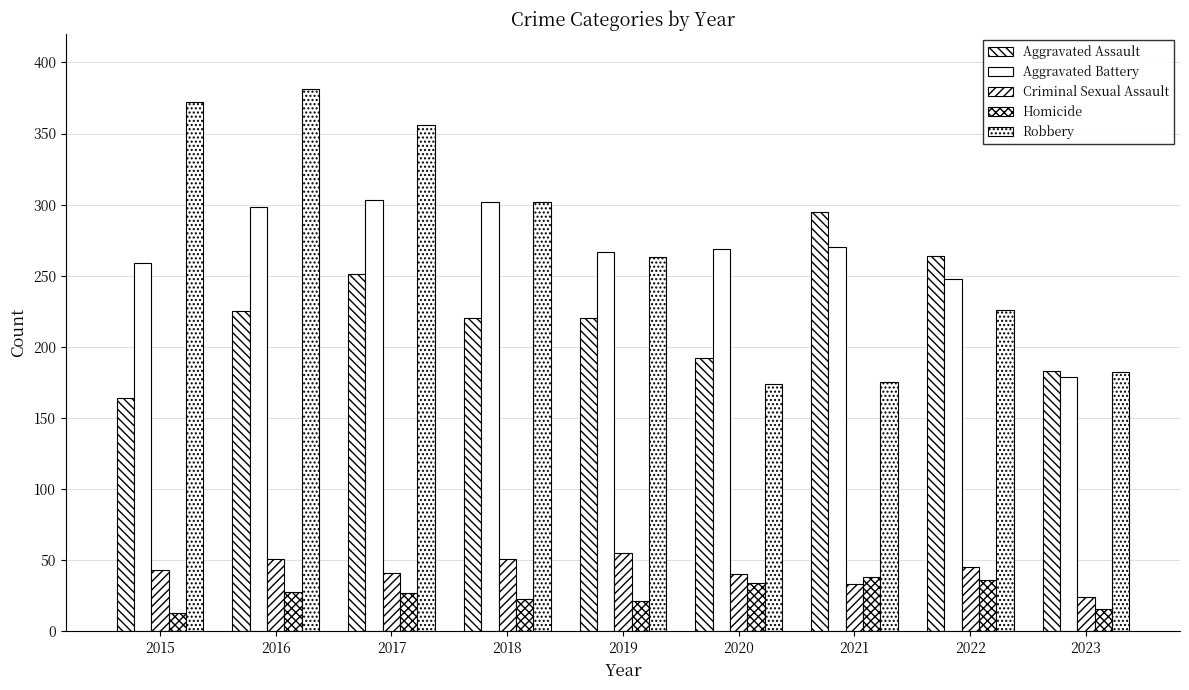

What is the total value across all series at 2017?

978